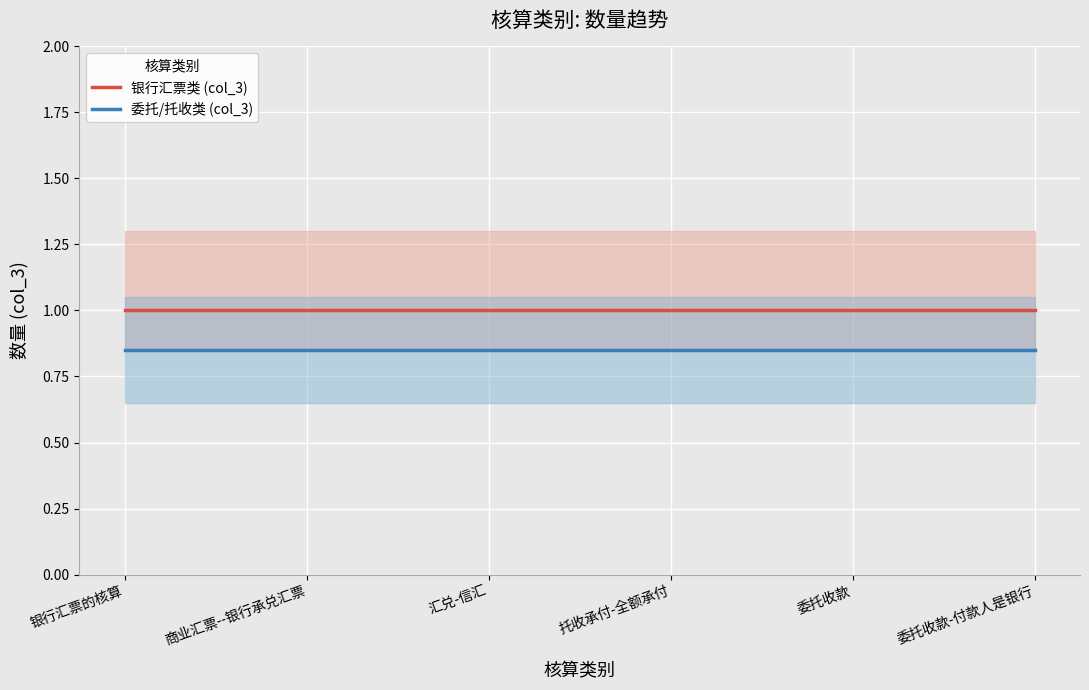

What is the sum of the 委托/托收类 (col_3) values at 商业汇票--银行承兑汇票 and 银行汇票的核算?

1.7